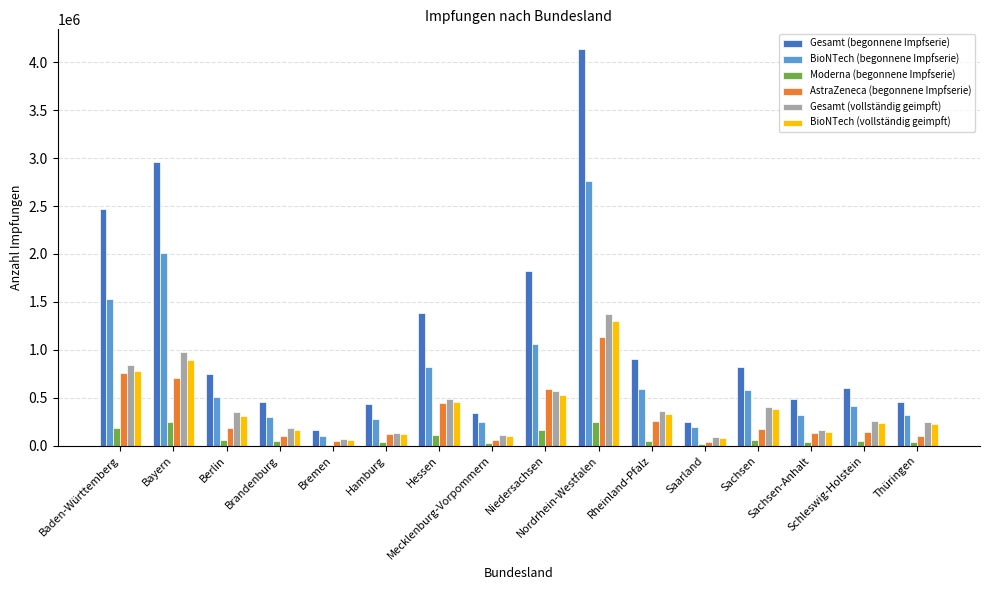

What are all the series names shown in the legend?

Gesamt (begonnene Impfserie), BioNTech (begonnene Impfserie), Moderna (begonnene Impfserie), AstraZeneca (begonnene Impfserie), Gesamt (vollständig geimpft), BioNTech (vollständig geimpft)